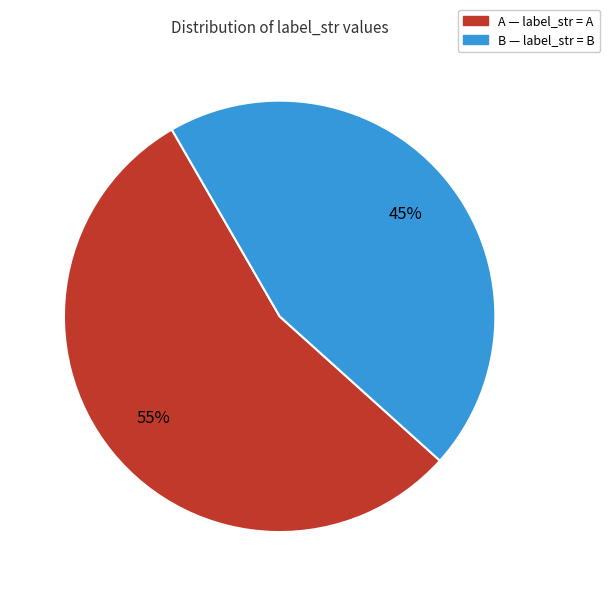

To the nearest percent, what is the average slice percentage?

50%